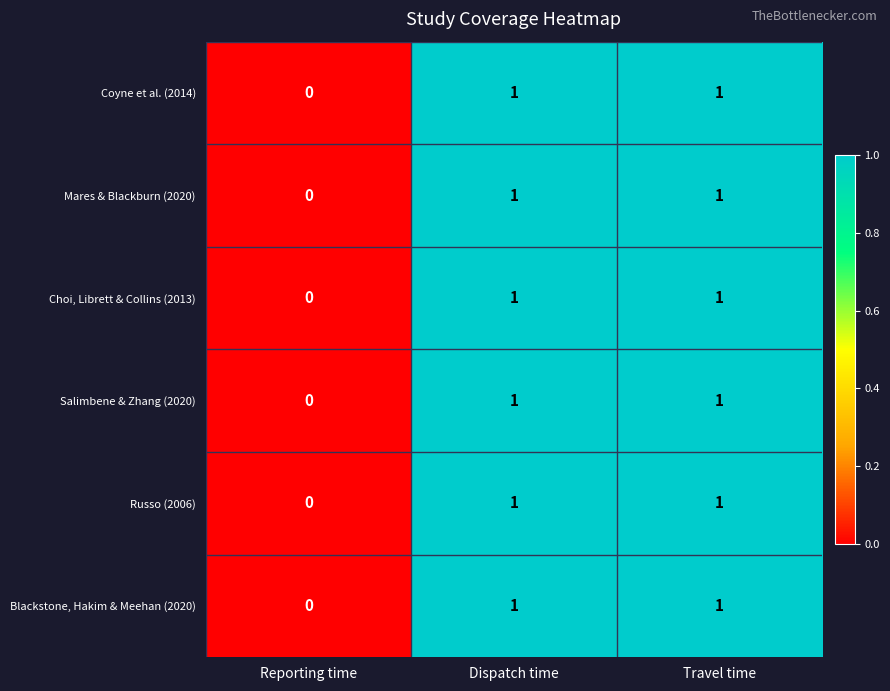

At which label is Mares & Blackburn (2020) closest to 0?

Reporting time